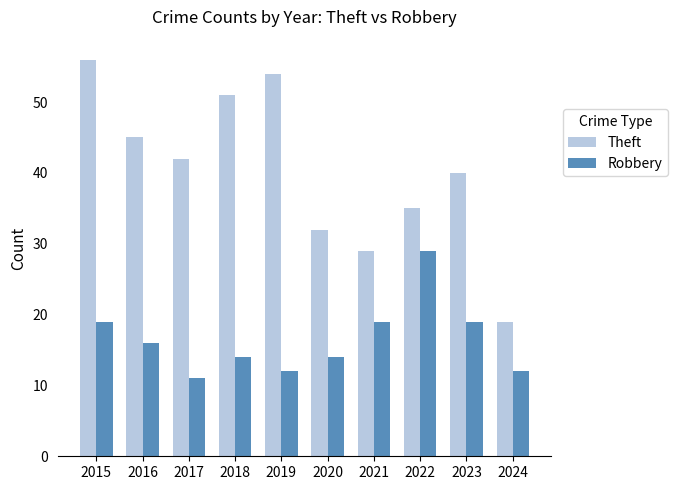

Reading right to left, transcribe all the data shown in this chart.

Theft: 19	40	35	29	32	54	51	42	45	56
Robbery: 12	19	29	19	14	12	14	11	16	19